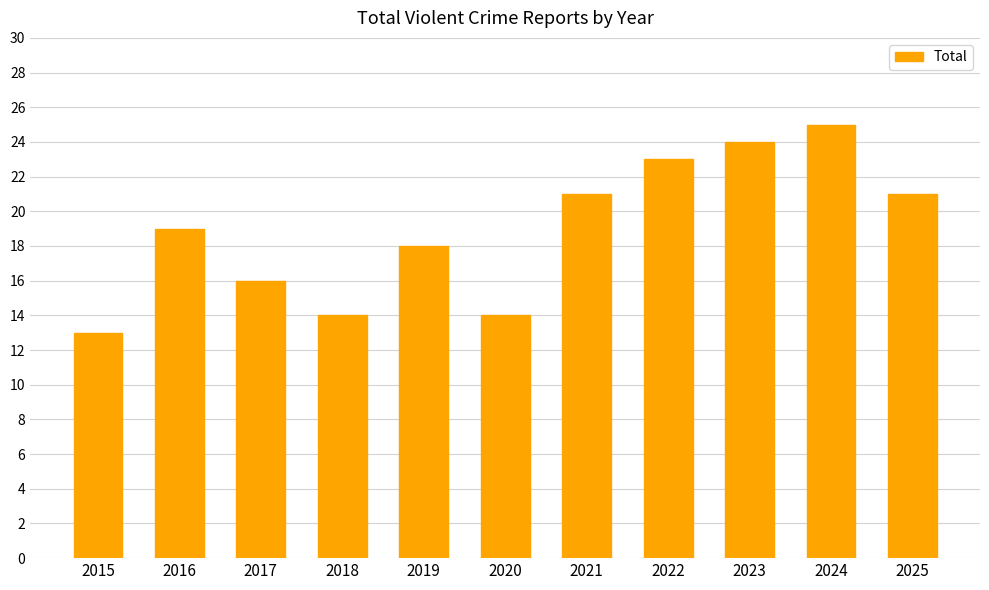

Is it true that the value at 2023 is 5?

False